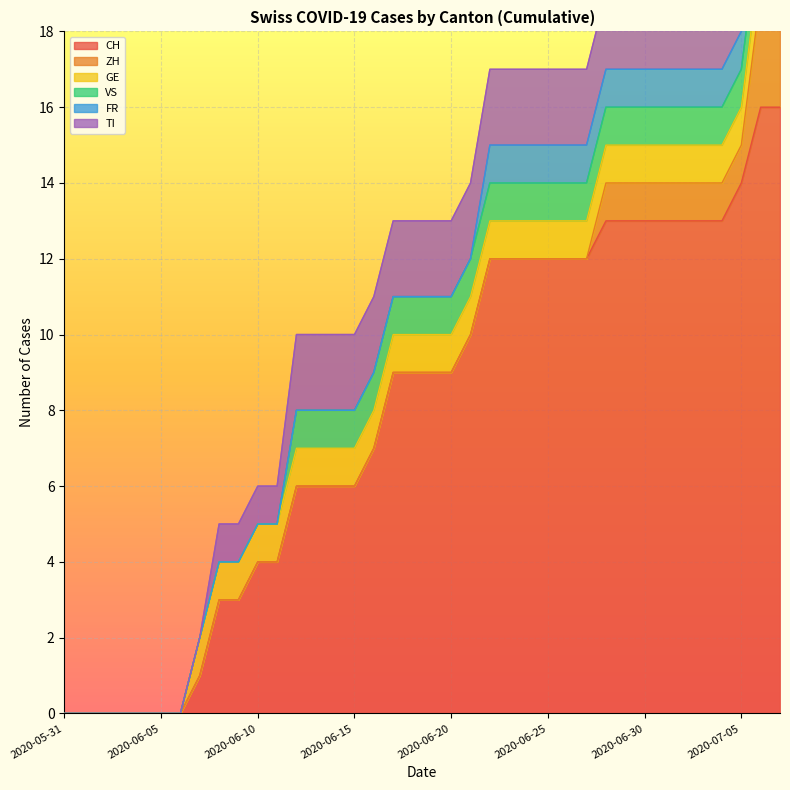

At 2020-06-02, list the series in order from smallest to largest.

CH, ZH, GE, VS, FR, TI